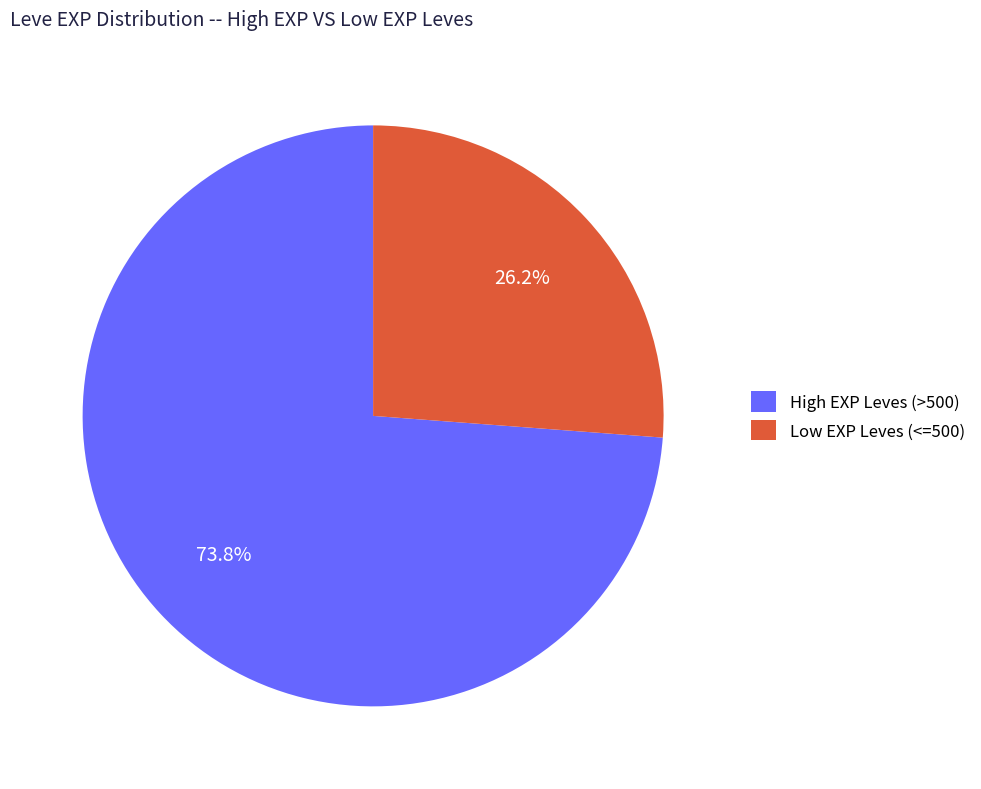

Is there any slice that represents more than half of the pie?

Yes